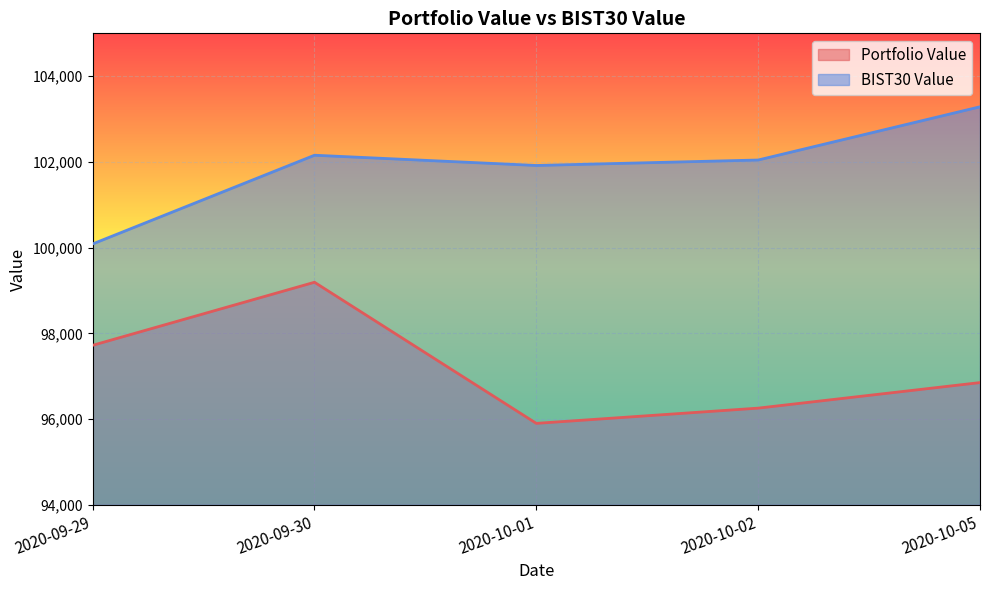

What are all the series names shown in the legend?

Portfolio Value, BIST30 Value